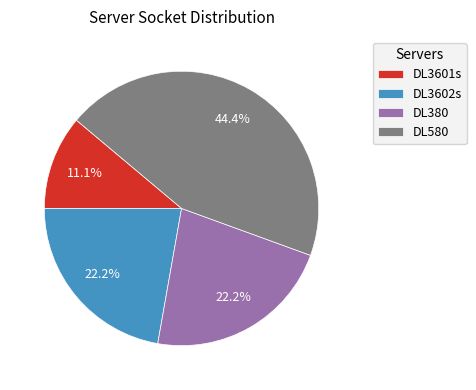

Which has a higher value, DL3601s or DL580?

DL580